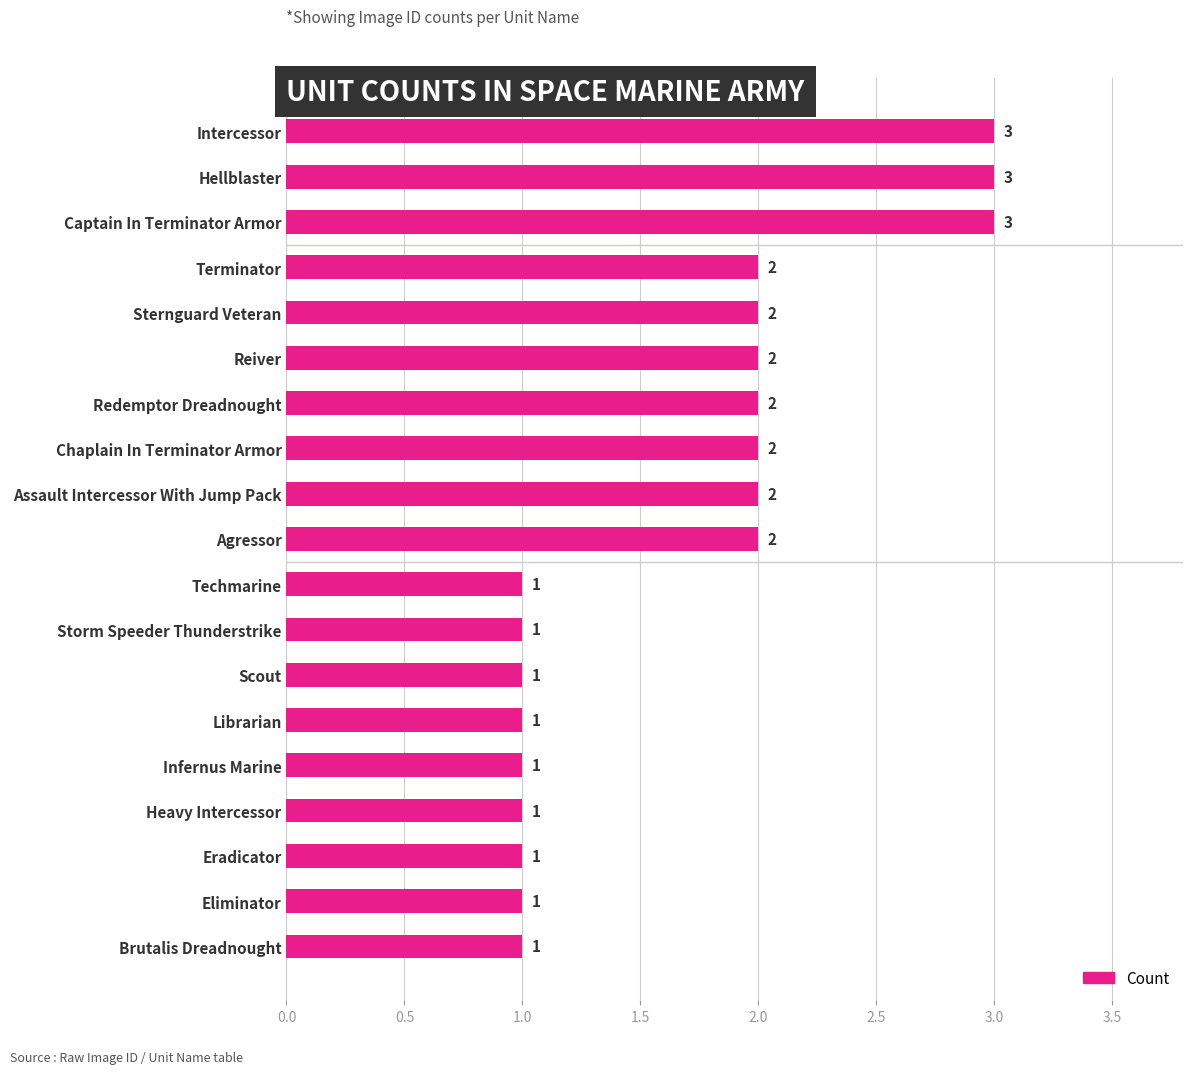

Reading top to bottom, what are all the values shown in this chart?

3	3	3	2	2	2	2	2	2	2	1	1	1	1	1	1	1	1	1